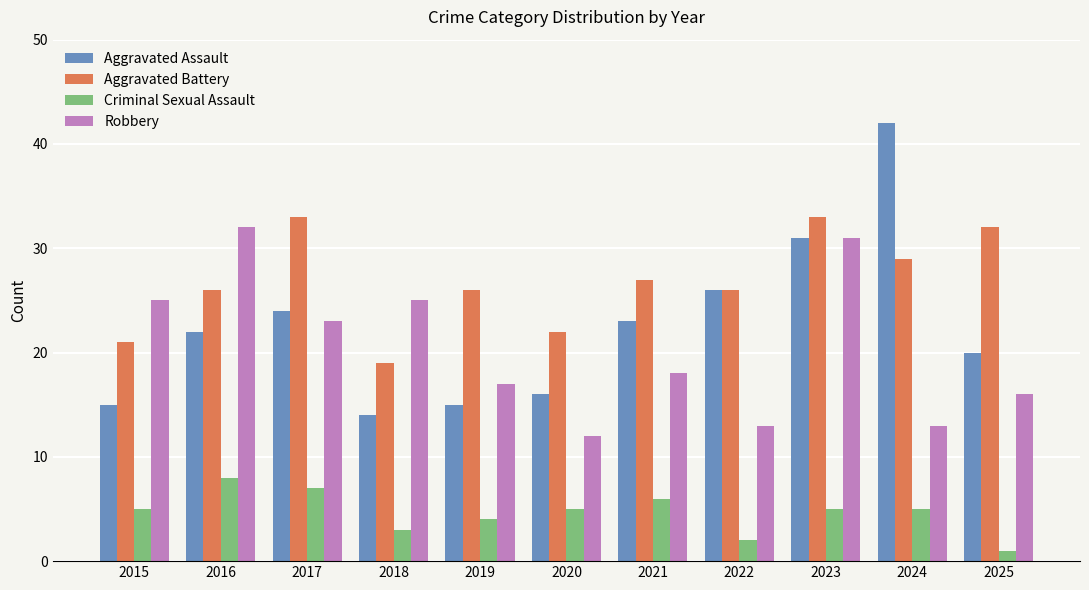

True or false: Aggravated Assault has a value of 5 at 2025.

False